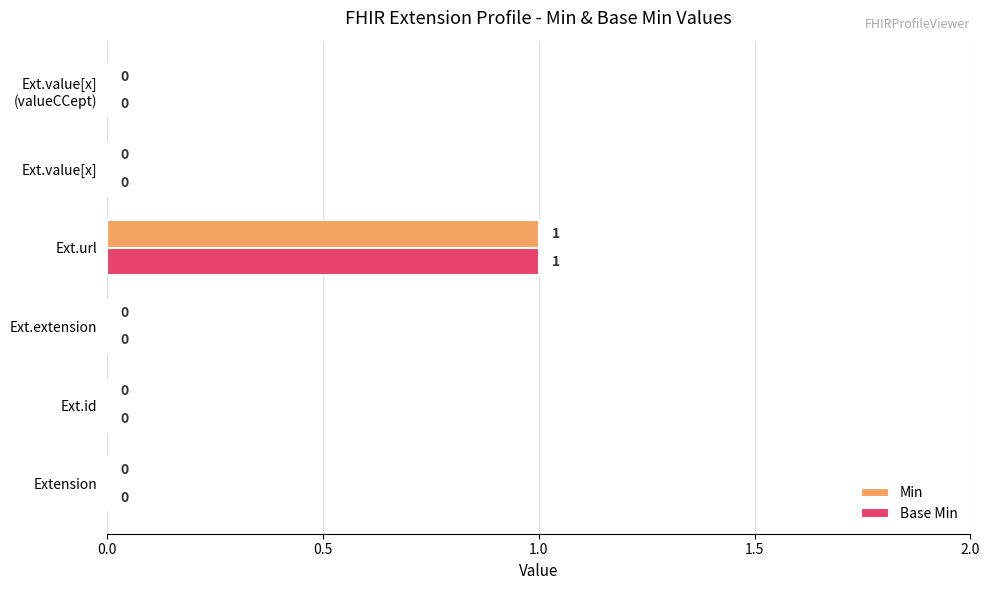

True or false: Base Min has a value of 0 at Ext.value[x].

True